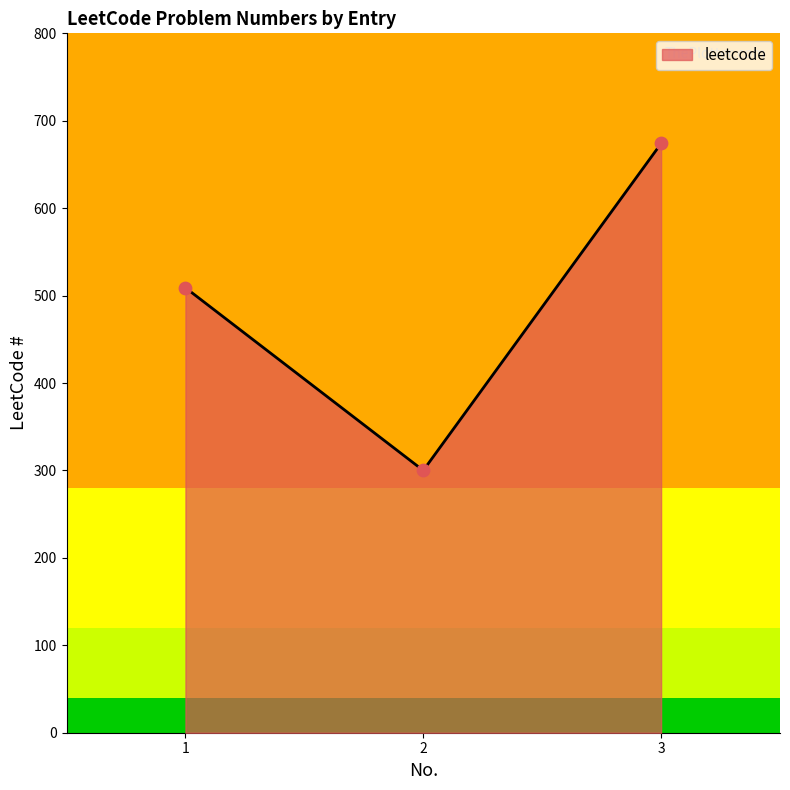

Which has a higher value, 2 or 3?

3